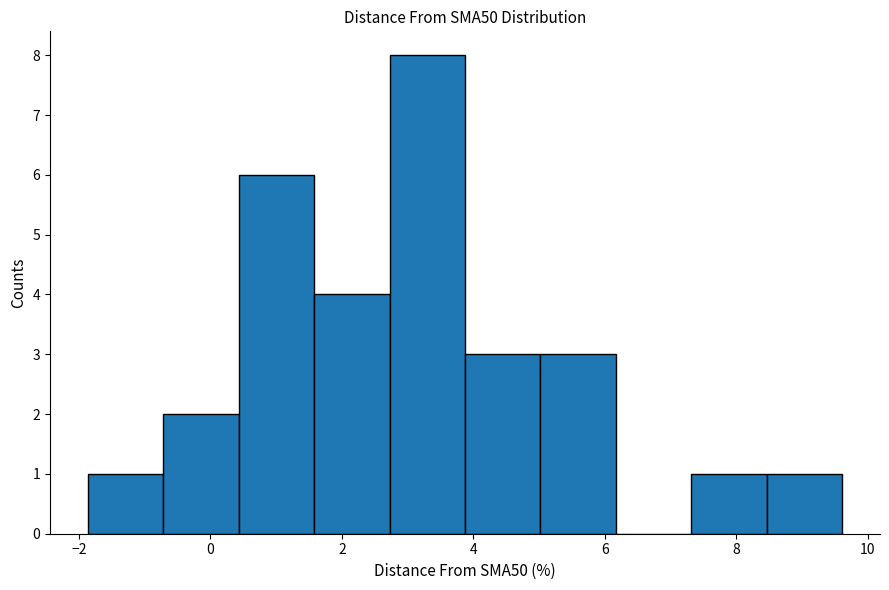

What is the height of the bar covering -1.8 to -0.8 on the x-axis? Neither the bar edges nor the heights are printed on the chart, so give them approximately, as read against the axes.

1